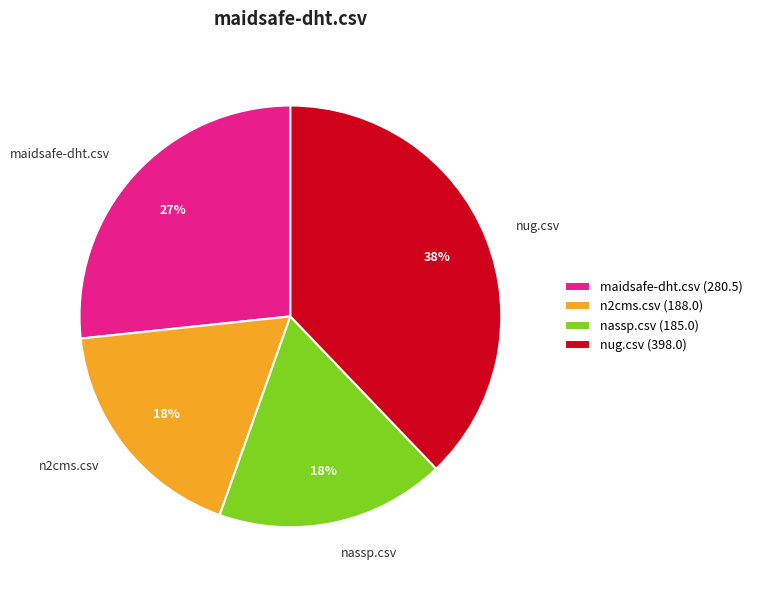

Between nug.csv and n2cms.csv, which is larger?

nug.csv